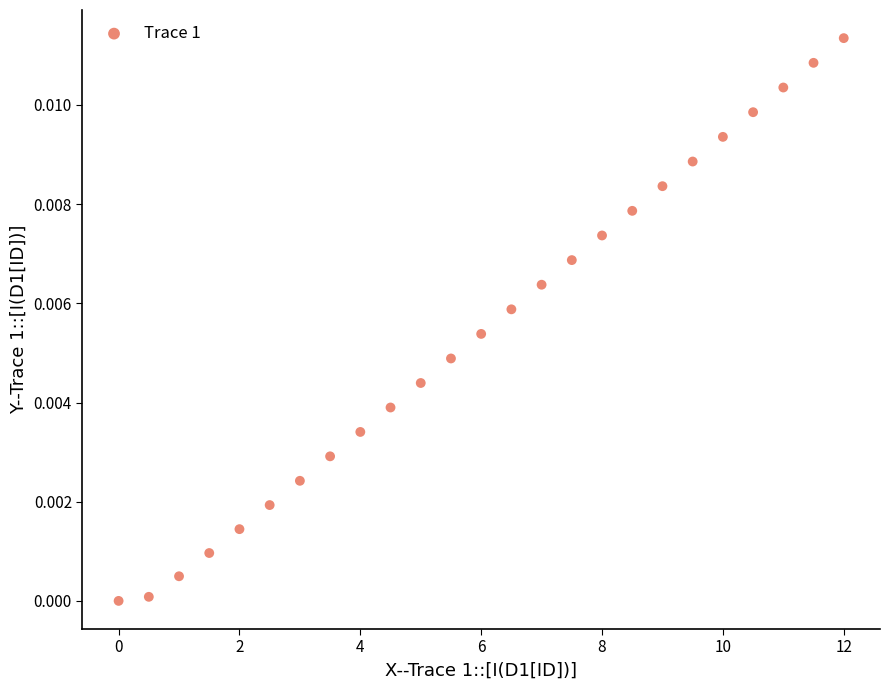

What is the range of X values (max minus min)?

12.0